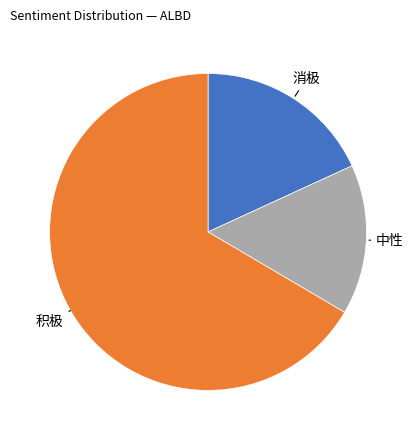

Is there any slice that represents more than half of the pie?

Yes